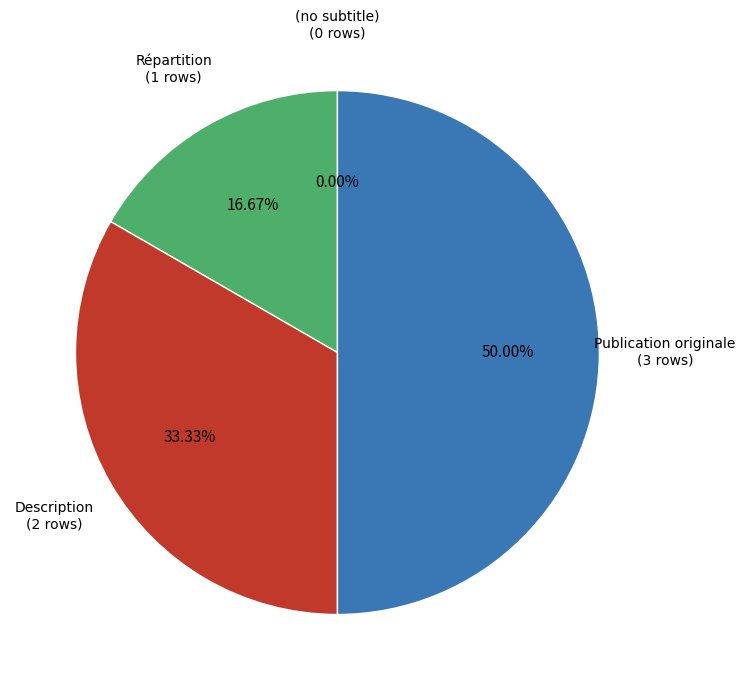

Count the number of slices in the pie.

4